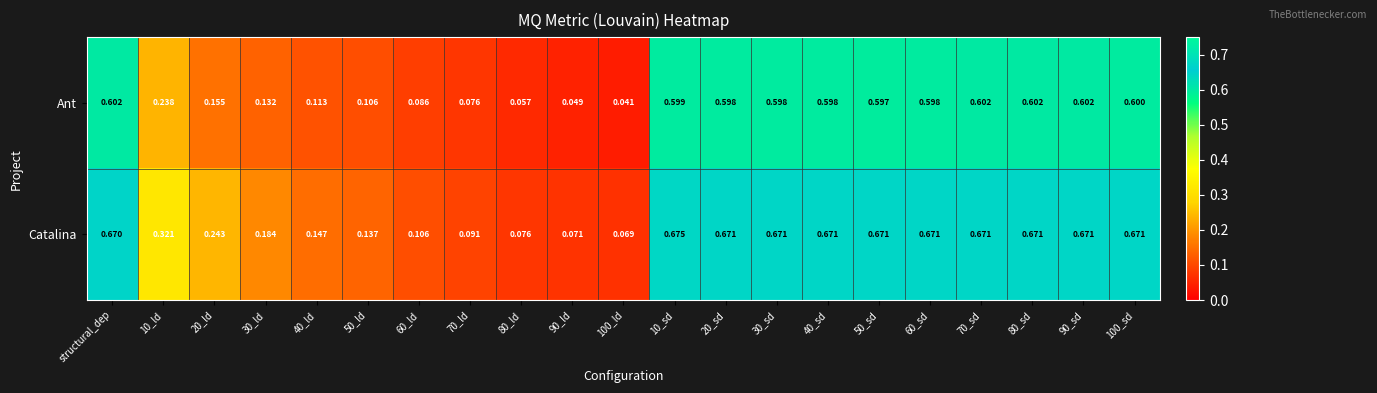

Which series has the largest total across all categories?

Catalina